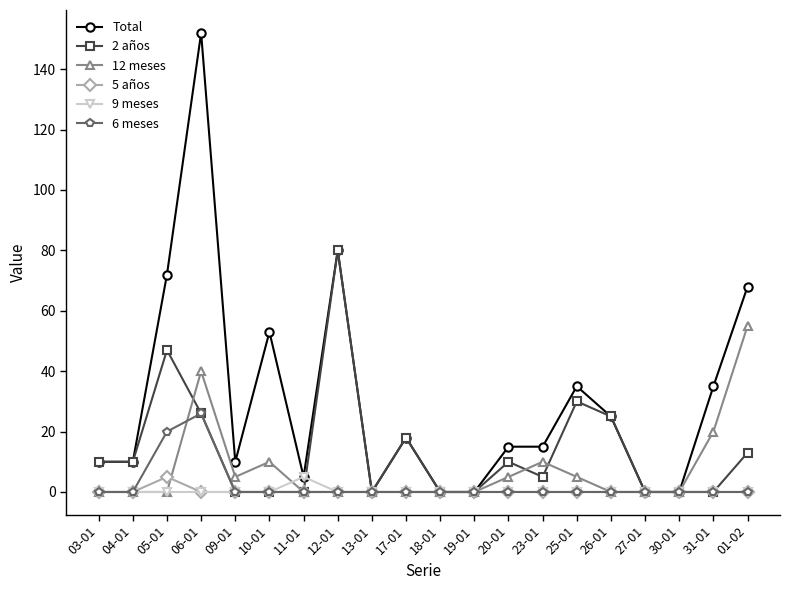

What is the value of the Total point at the 7th from the left?

5